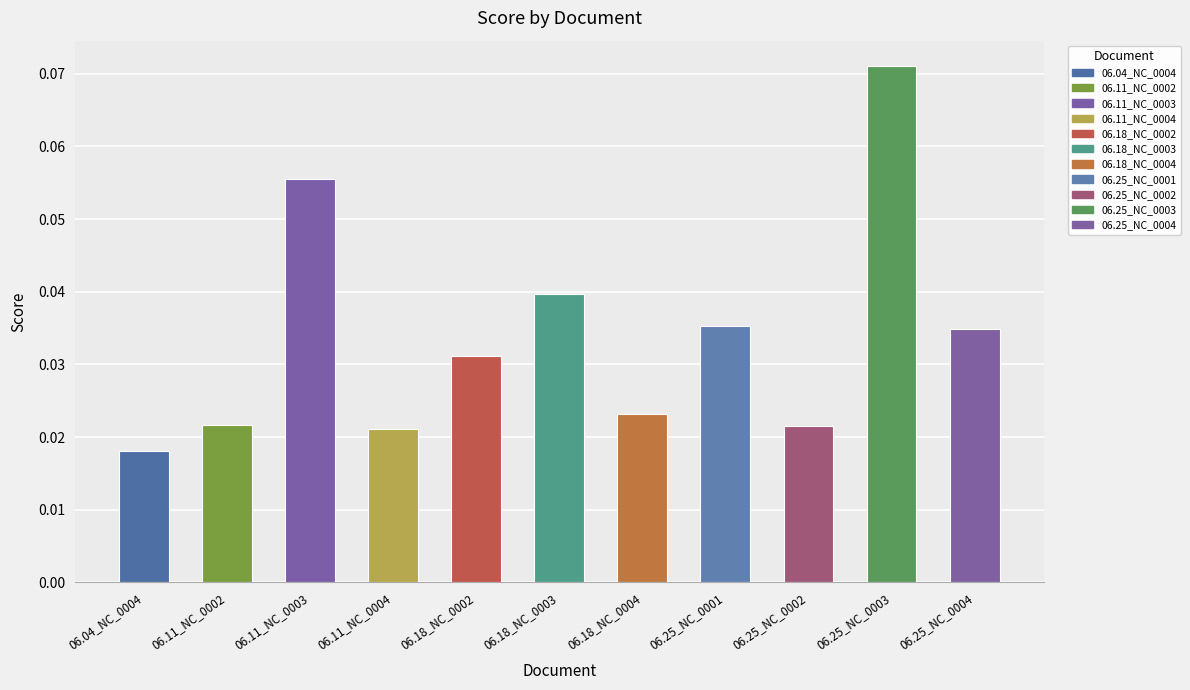

Which label corresponds to the smallest value in the chart?

06.04_NC_0004